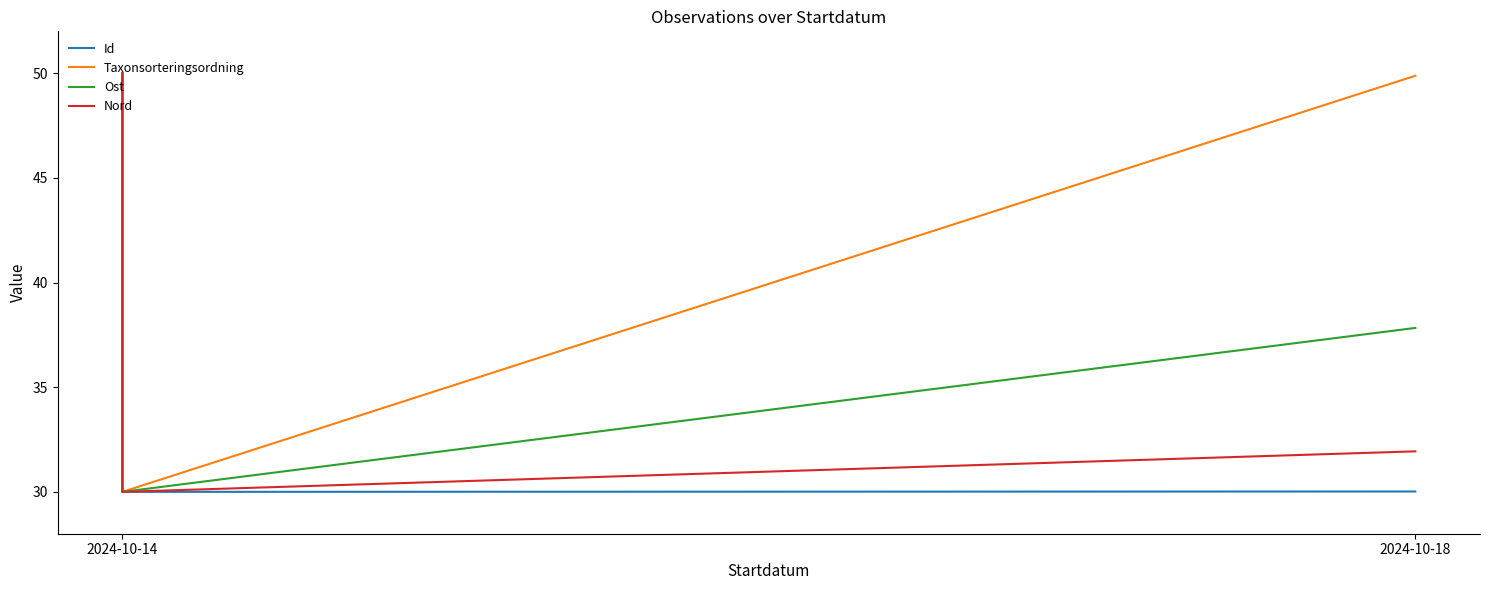

How many data points does each series have?

3